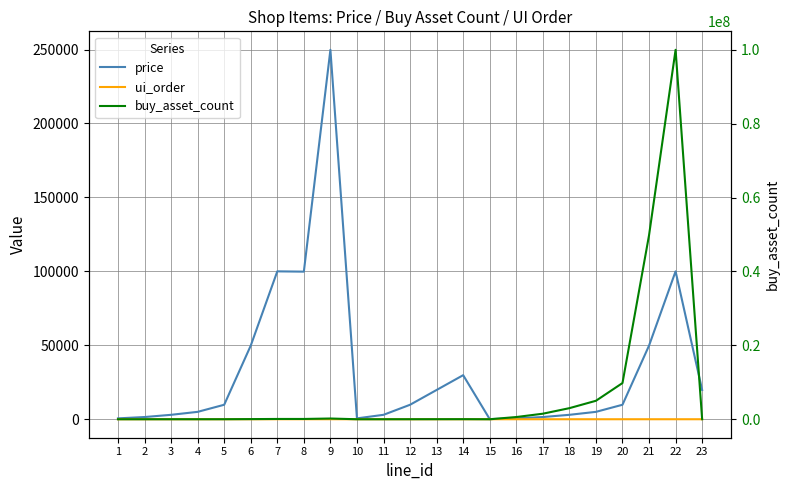

Reading left to right, transcribe all the data shown in this chart.

price: 1=600	2=1500	3=3000	4=5000	5=9800	6=49800	7=100000	8=99800	9=249800	10=600	11=3000	12=9800	13=19800	14=29800	15=100	16=600	17=1500	18=3000	19=5000	20=9800	21=49800	22=100000	23=19800
ui_order: 1=1	2=2	3=3	4=4	5=5	6=7	7=9	8=8	9=10	10=1	11=2	12=3	13=4	14=5	15=11	16=1	17=2	18=3	19=4	20=5	21=6	22=7	23=6
buy_asset_count: 1=480	2=1200	3=2400	4=4000	5=7840	6=39840	7=80000	8=79840	9=199840	10=400	11=2000	12=6700	13=13200	14=20400	15=66	16=600000	17=1500000	18=3000000	19=5000000	20=9800000	21=49800000	22=100000000	23=15840